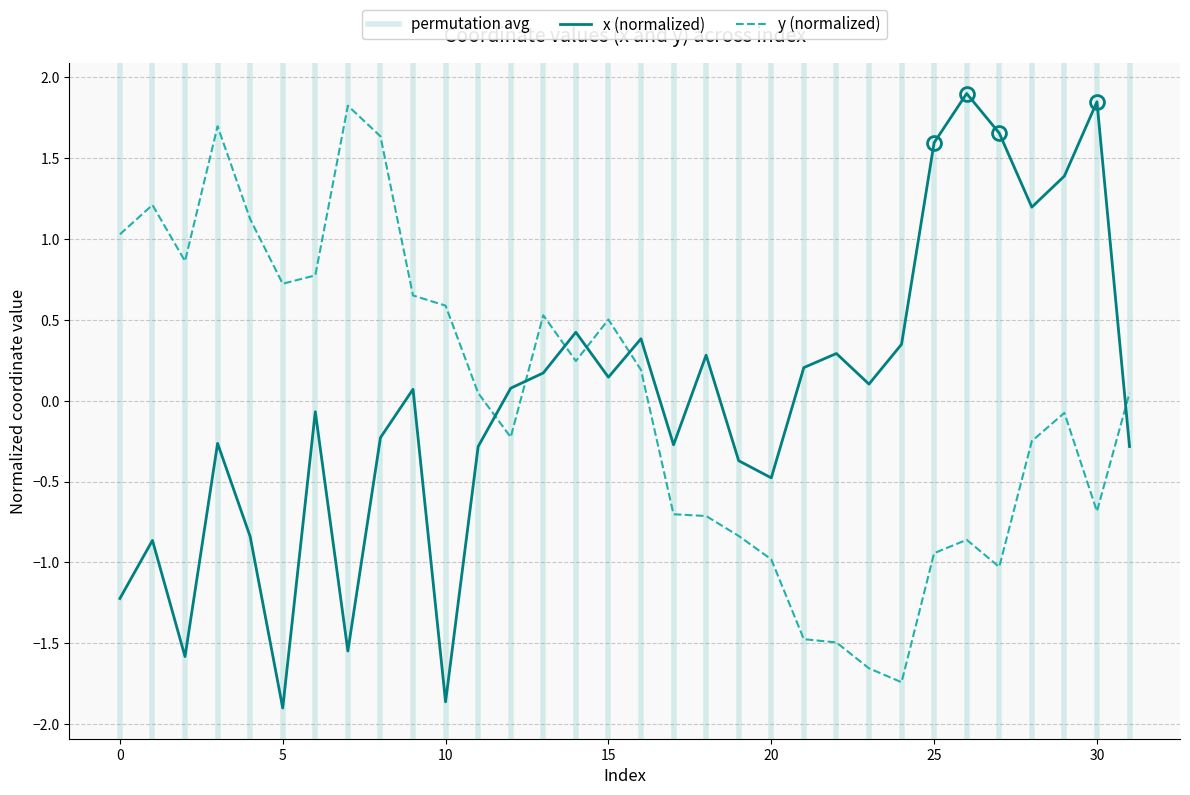

True or false: x has a value of 1.4 at 29.

True